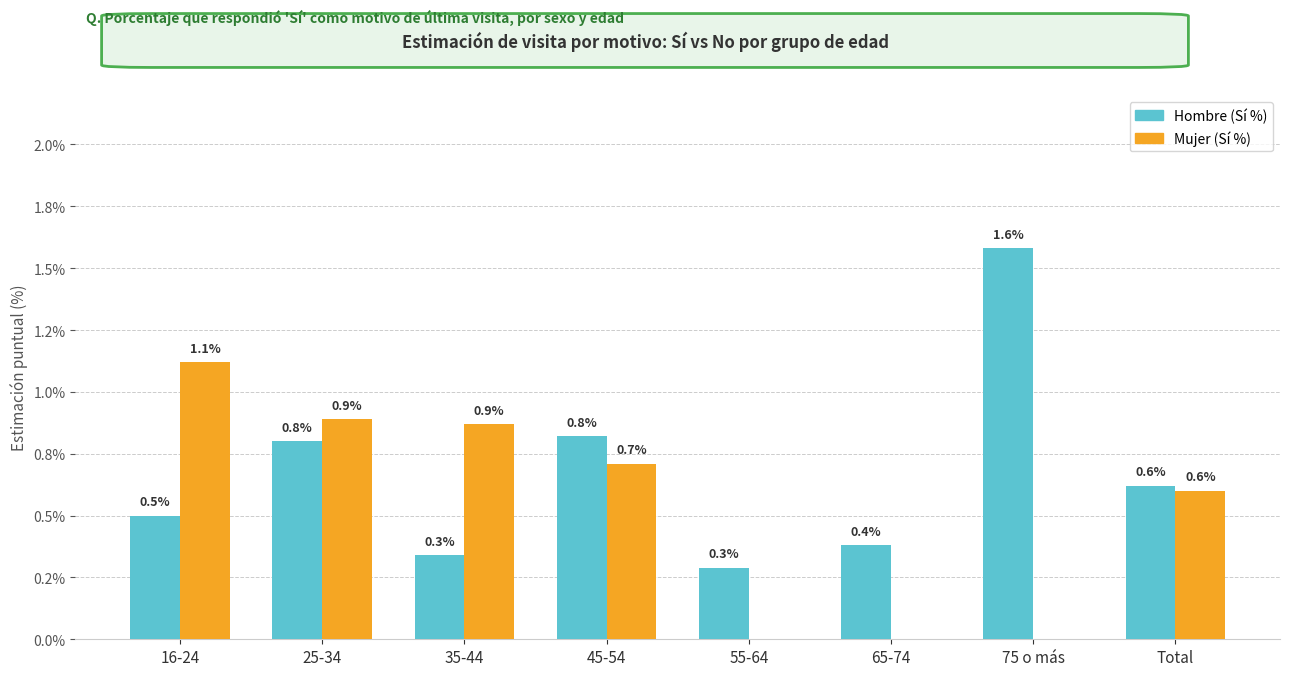

At which category is the sum across all series the highest?

25-34